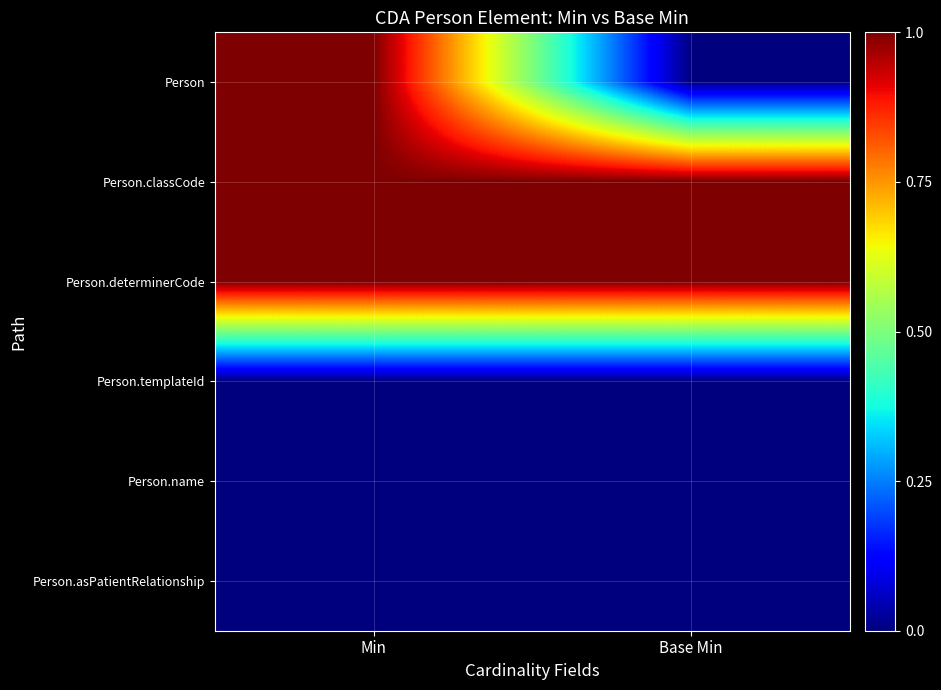

Reading left to right, list all the values displayed in this chart.

Person: Min=1	Base Min=0
Person.classCode: Min=1	Base Min=1
Person.determinerCode: Min=1	Base Min=1
Person.templateId: Min=0	Base Min=0
Person.name: Min=0	Base Min=0
Person.asPatientRelationship: Min=0	Base Min=0